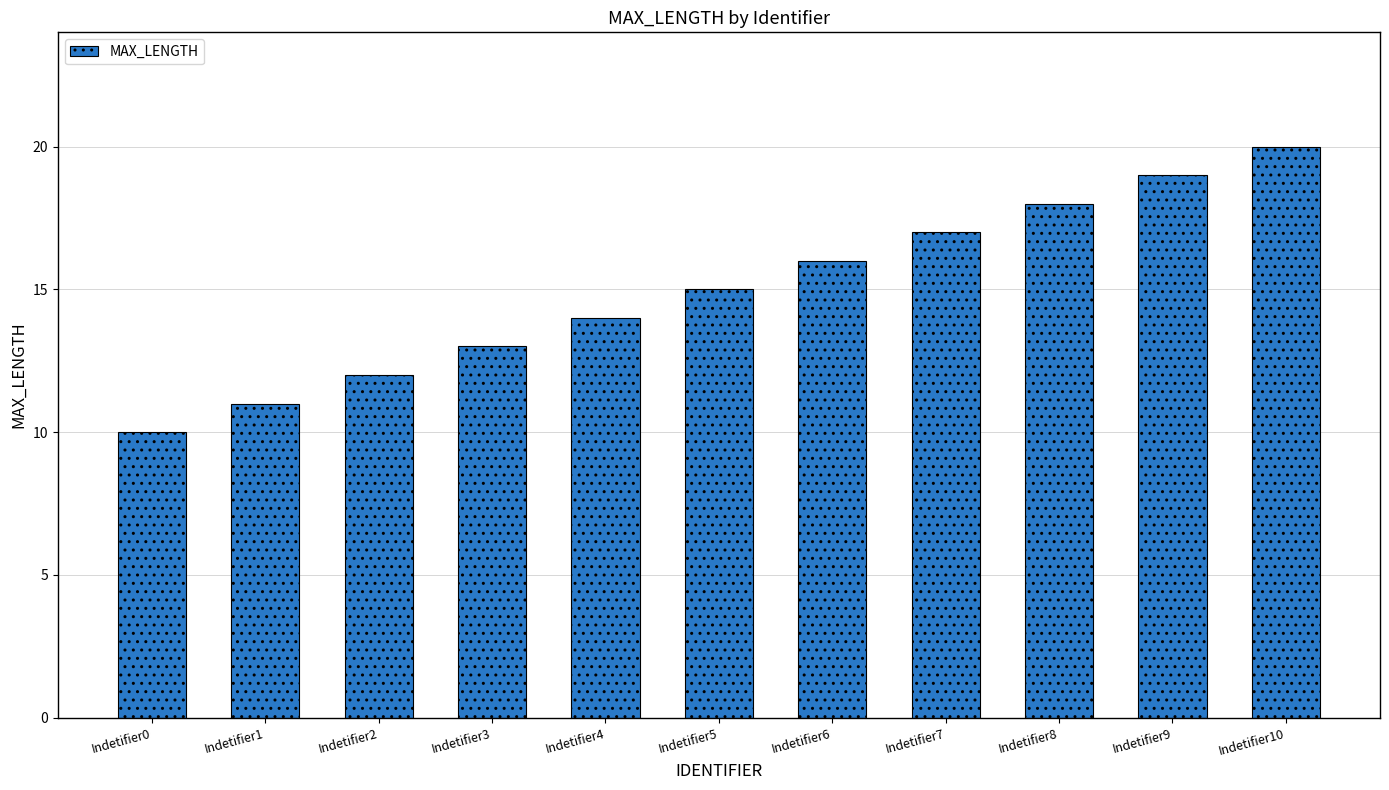

What is the sum of all values?

165